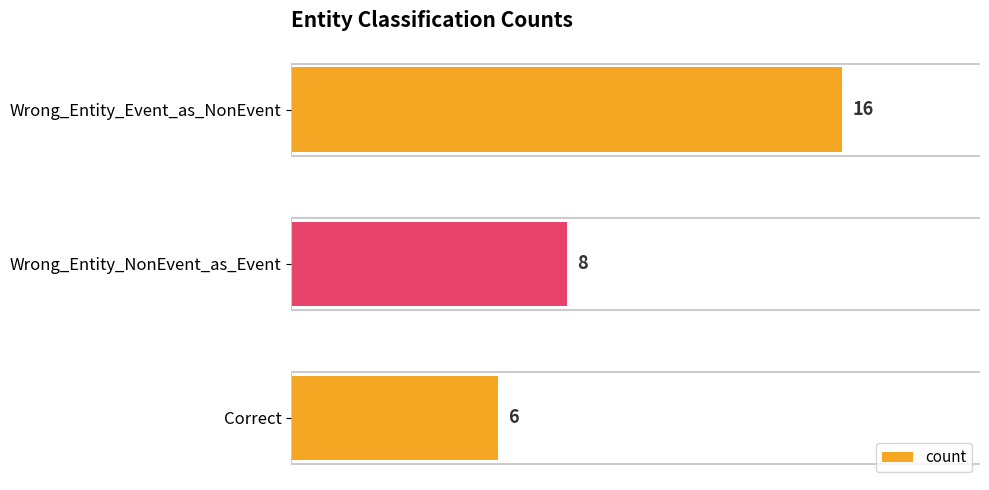

What is the difference between the maximum and minimum values?

10